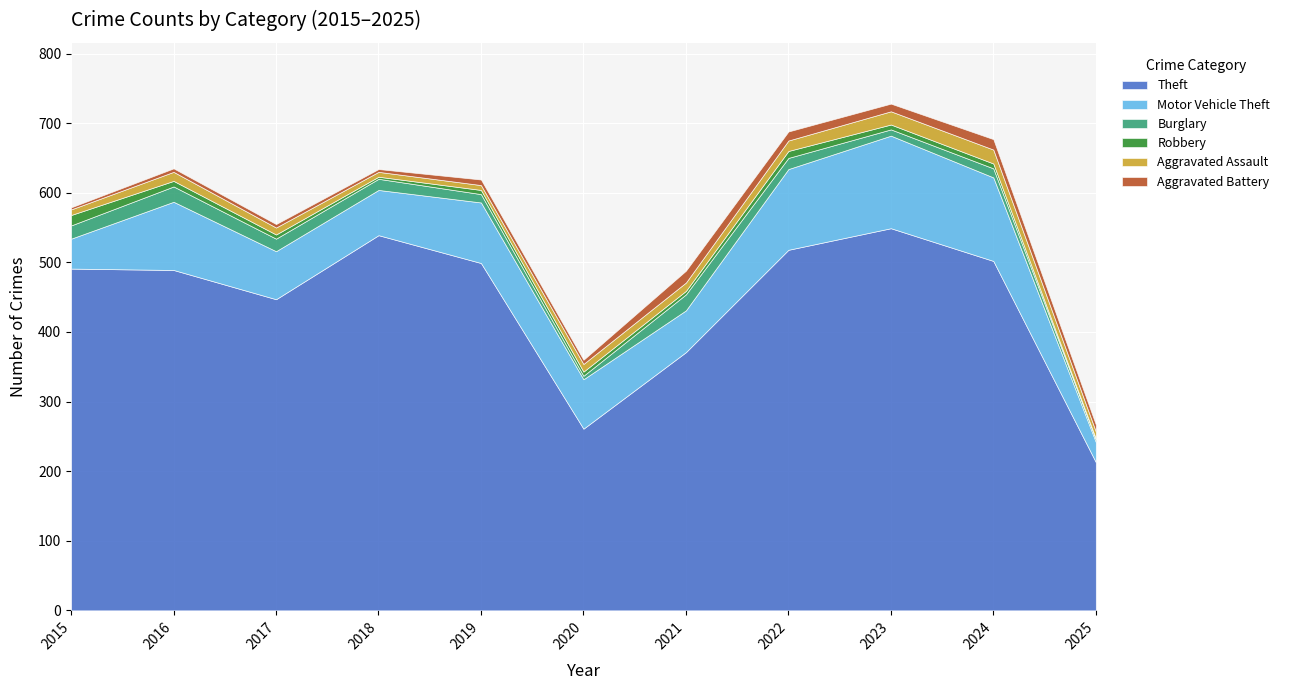

Which label corresponds to the largest value in the chart?

2023